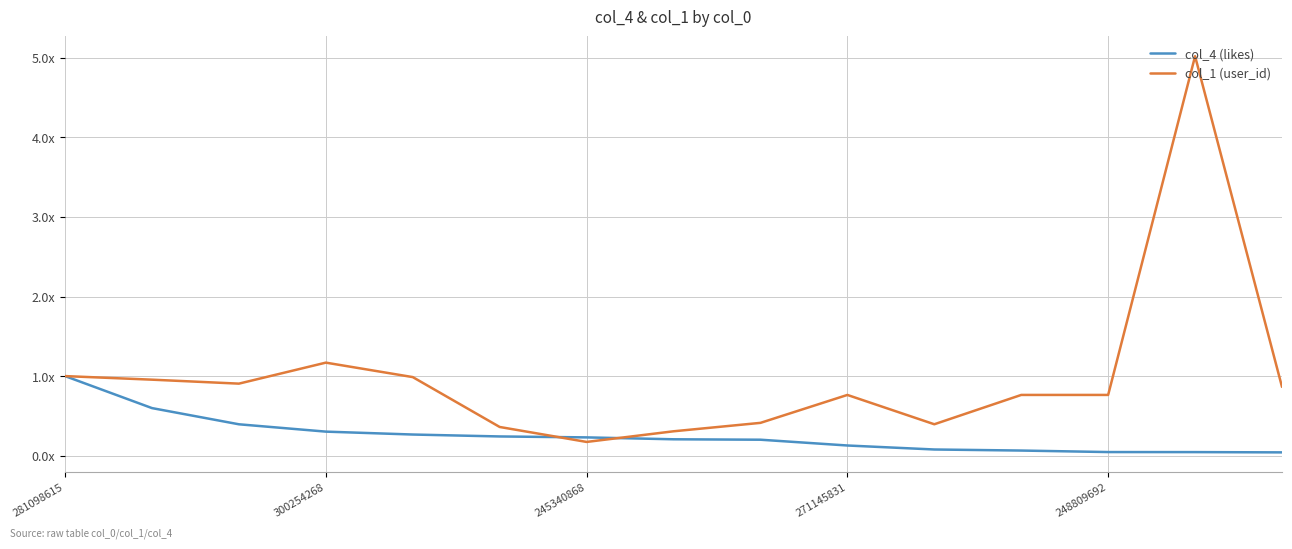

At which category is the sum across all series the highest?

13